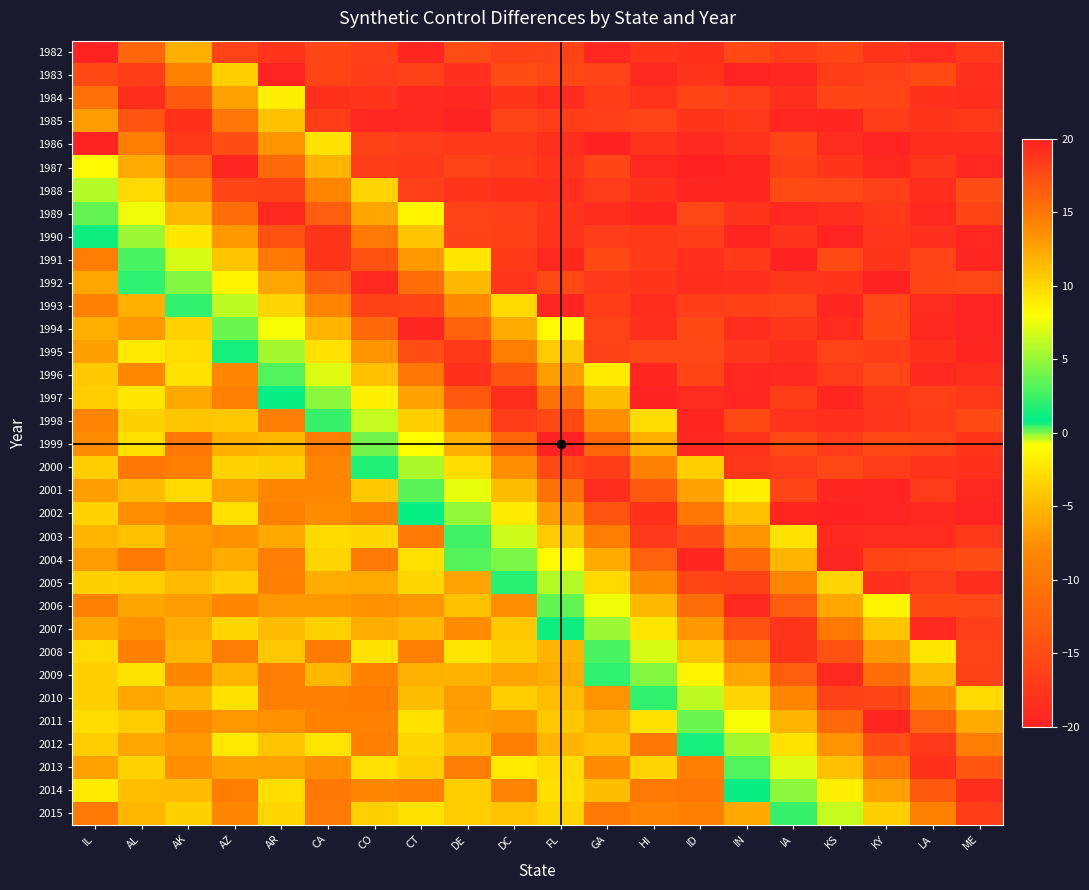

Between HI and CT, which is larger?

HI